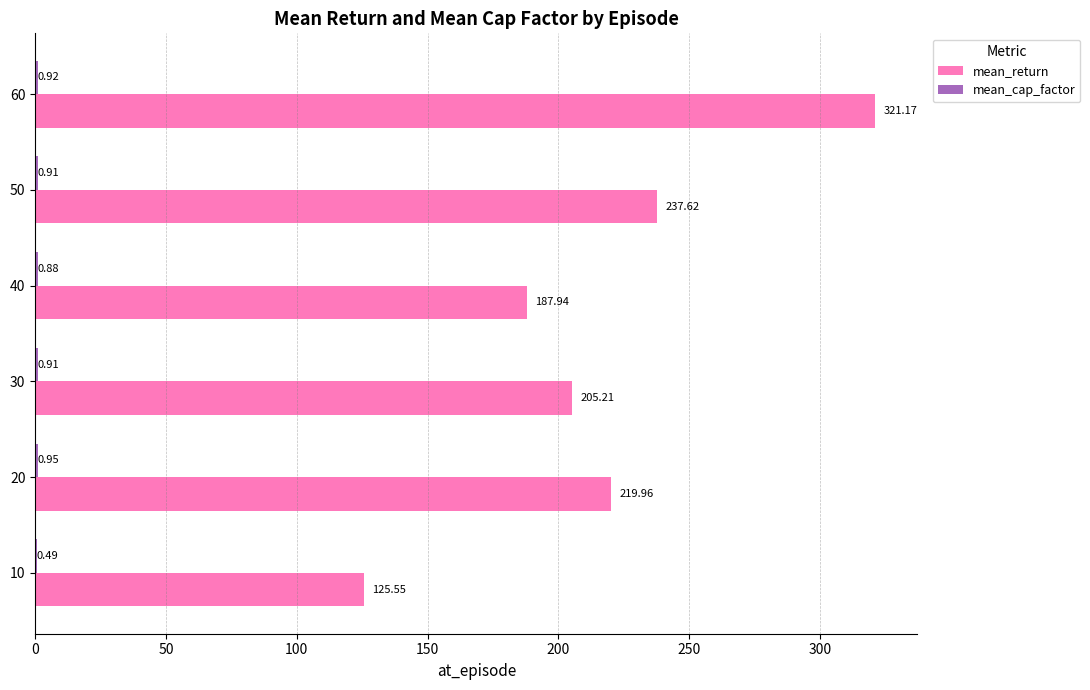

Where is mean_return nearest to the value 223?

20